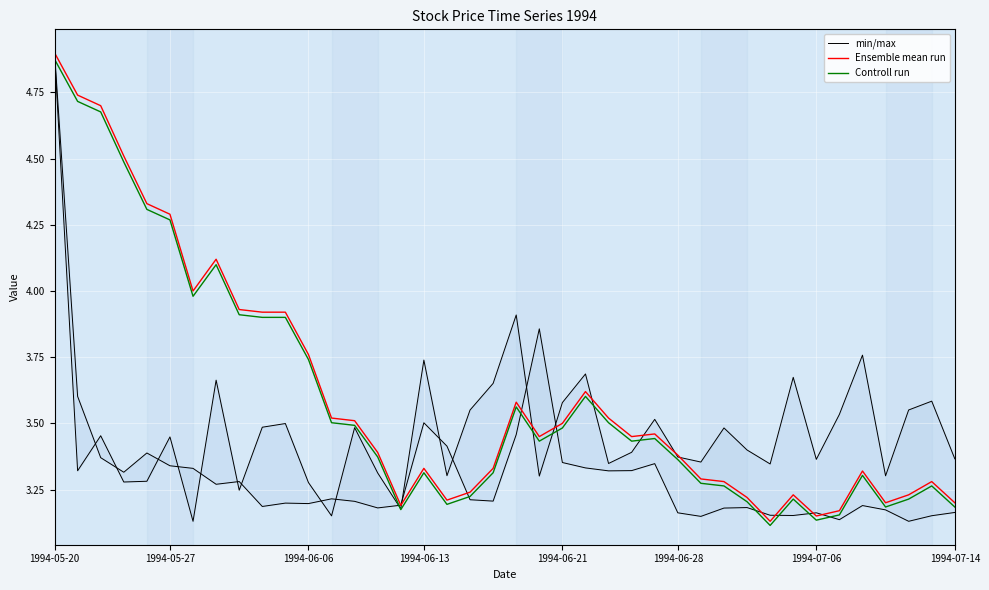

Where is Controll run nearest to the value 3?

31